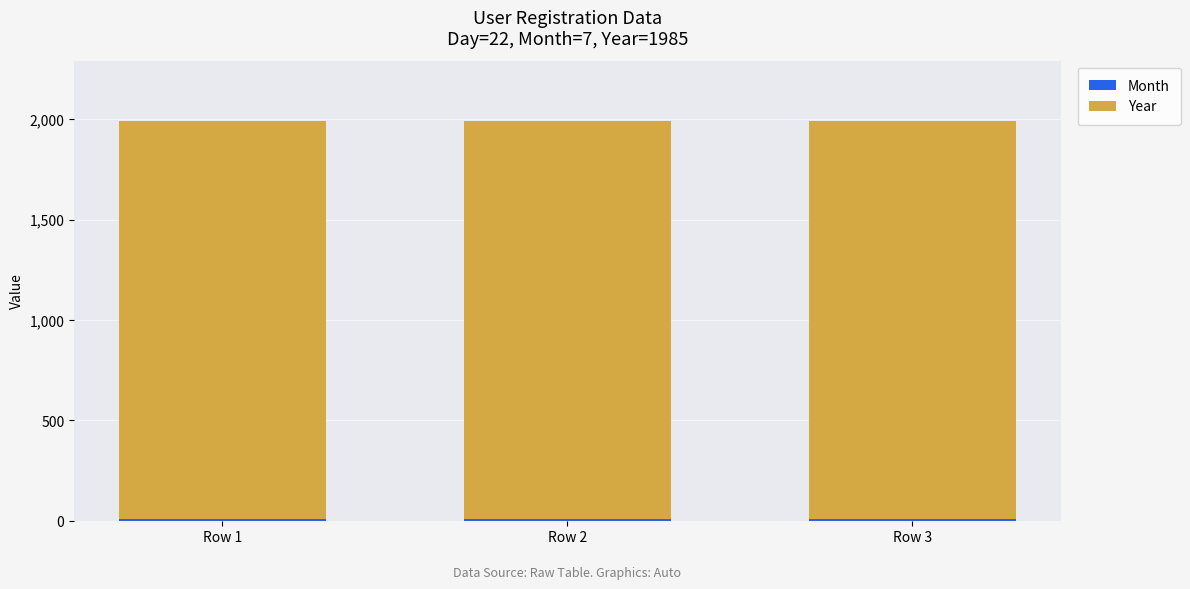

How many categories are shown in the chart?

3